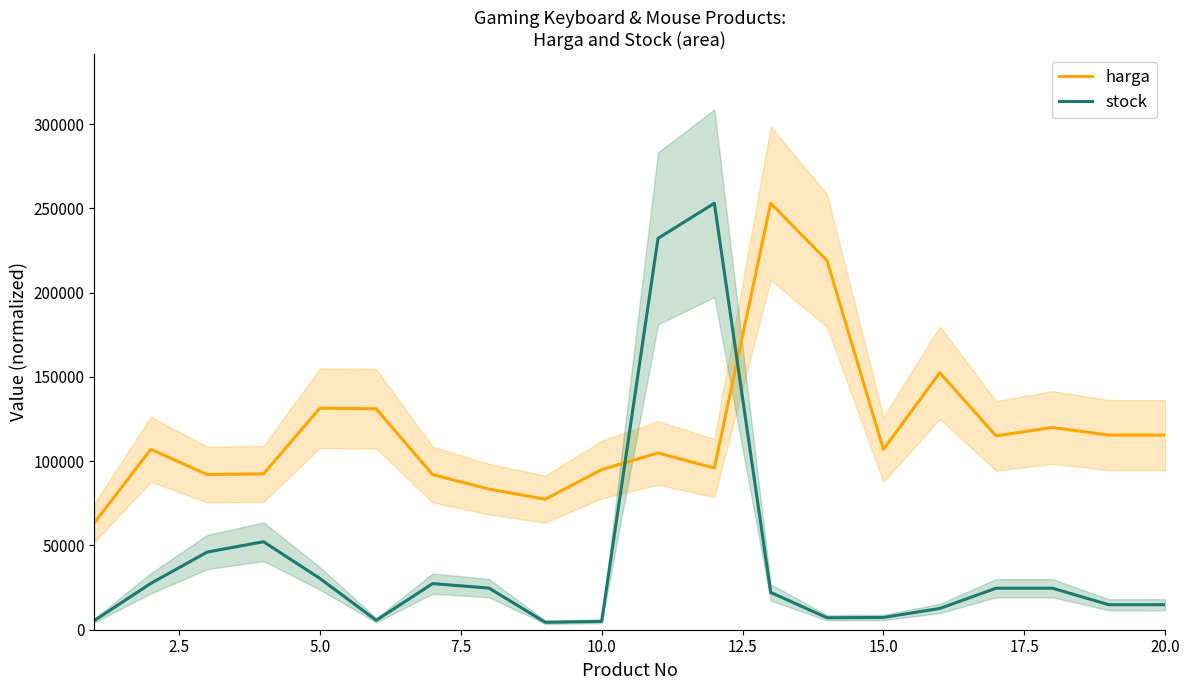

What is the highest value of the stock series?

253060.0